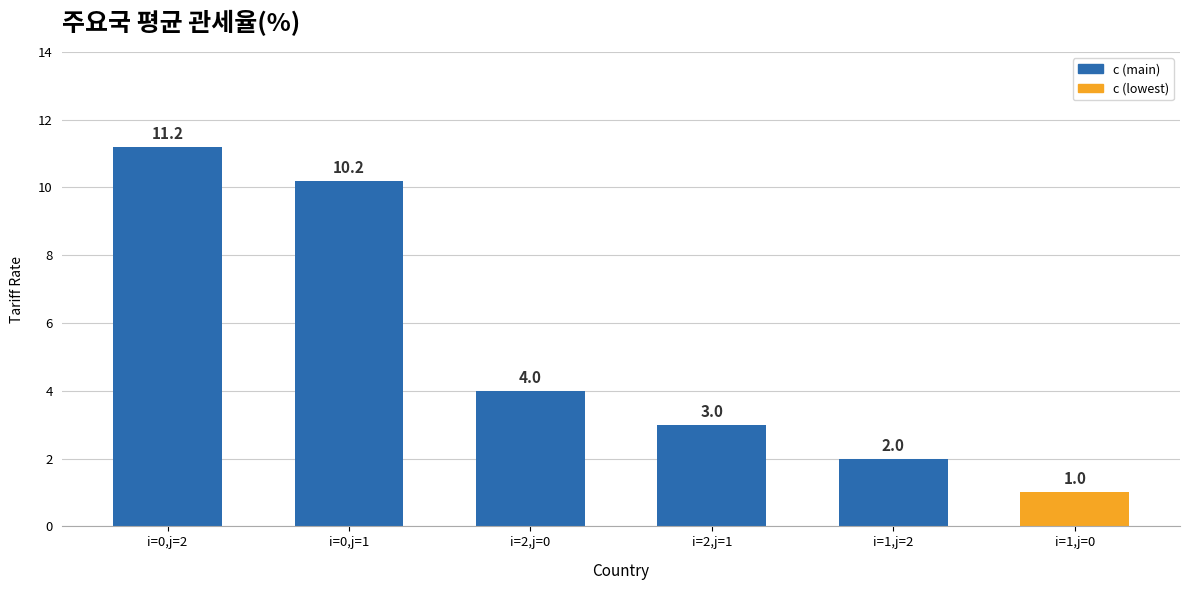

What is the label of the 3rd bar from the left?

i=2,j=0